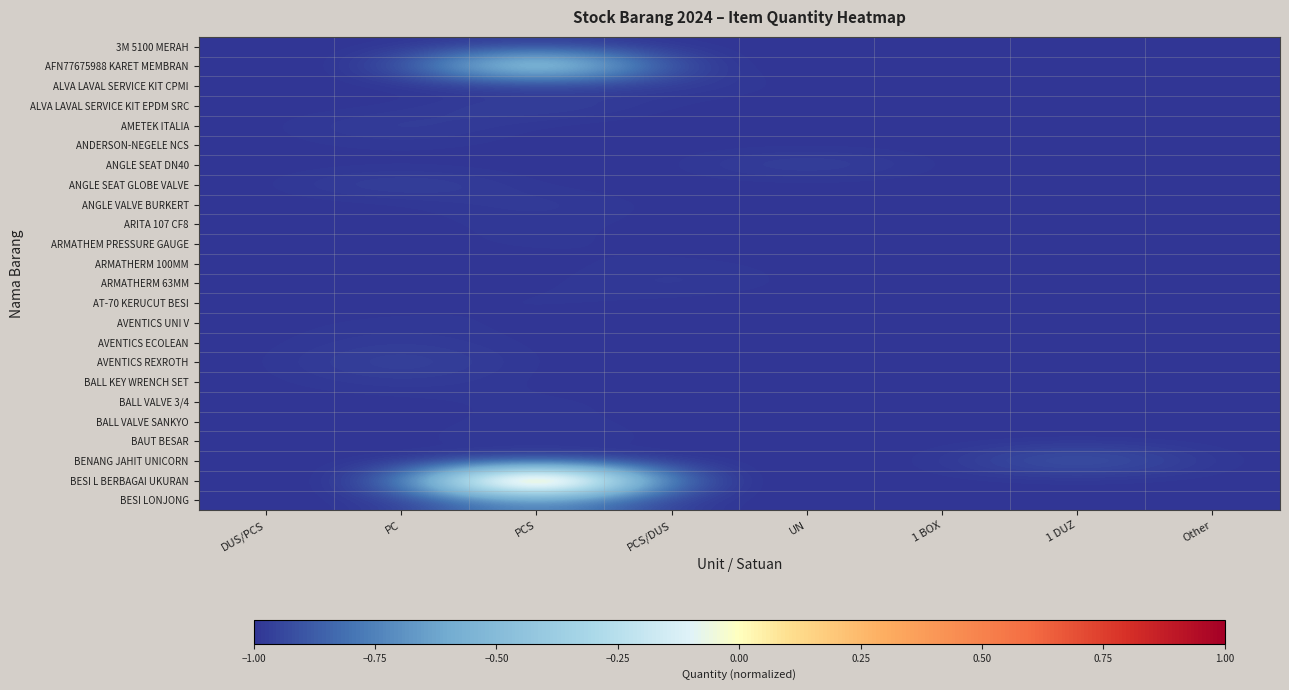

Between Other and PC, which is larger?

Other